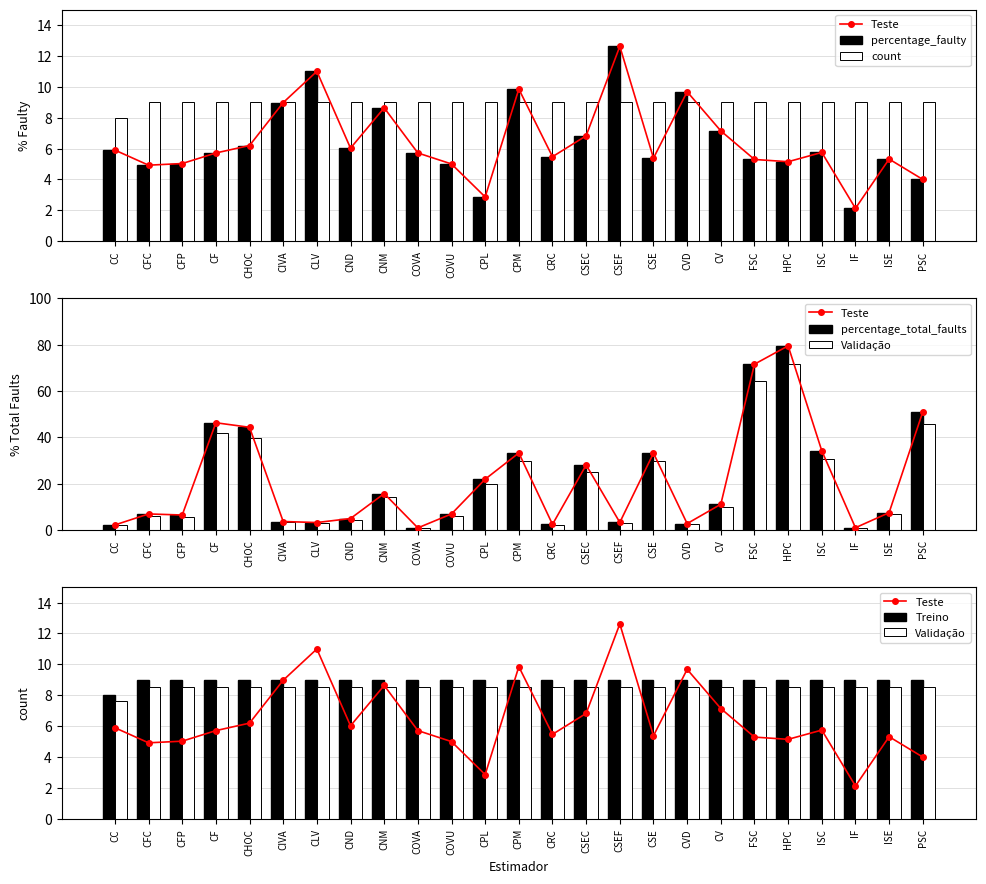

Reading left to right, transcribe all the data shown in this chart.

Teste: 5.9	4.9	5.0	5.7	6.2	9.0	11.0	6.0	8.6	5.7	5.0	2.9	9.8	5.5	6.8	12.6	5.4	9.7	7.1	5.3	5.1	5.7	2.1	5.3	4.0
percentage_faulty: 5.9	4.9	5.0	5.7	6.2	9.0	11.0	6.0	8.6	5.7	5.0	2.9	9.8	5.5	6.8	12.6	5.4	9.7	7.1	5.3	5.1	5.7	2.1	5.3	4.0
count: 8.0	9.0	9.0	9.0	9.0	9.0	9.0	9.0	9.0	9.0	9.0	9.0	9.0	9.0	9.0	9.0	9.0	9.0	9.0	9.0	9.0	9.0	9.0	9.0	9.0
percentage_total_faults: 2.2	6.9	6.5	46.3	44.3	3.7	3.2	5.0	15.7	0.9	6.9	21.9	33.3	2.5	28.1	3.3	33.2	2.8	11.1	71.6	79.5	34.2	1.0	7.5	51.0
Validação: 7.6	8.5	8.5	8.5	8.5	8.5	8.5	8.5	8.5	8.5	8.5	8.5	8.5	8.5	8.5	8.5	8.5	8.5	8.5	8.5	8.5	8.5	8.5	8.5	8.5
Treino: 8.0	9.0	9.0	9.0	9.0	9.0	9.0	9.0	9.0	9.0	9.0	9.0	9.0	9.0	9.0	9.0	9.0	9.0	9.0	9.0	9.0	9.0	9.0	9.0	9.0